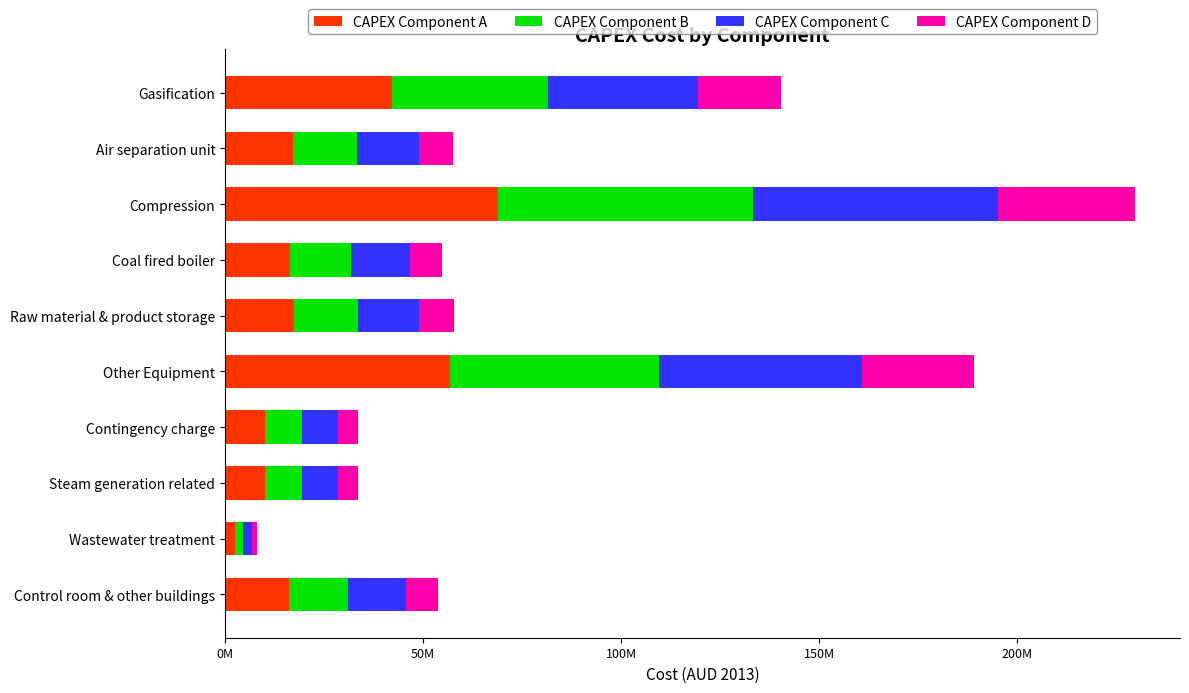

Reading left to right, list all the values displayed in this chart.

CAPEX Component A: 42120000	17289000	68880000	16473000	17325000	56730000	10074000	10074000	2417700	16116000
CAPEX Component B: 39312000	16136400	64288000	15374800	16170000	52948000	9402400	9402400	2256520	15041600
CAPEX Component C: 37908000	15560100	61992000	14825700	15592500	51057000	9066600	9066600	2175930	14504400
CAPEX Component D: 21060000	8644500	34440000	8236500	8662500	28365000	5037000	5037000	1208850	8058000